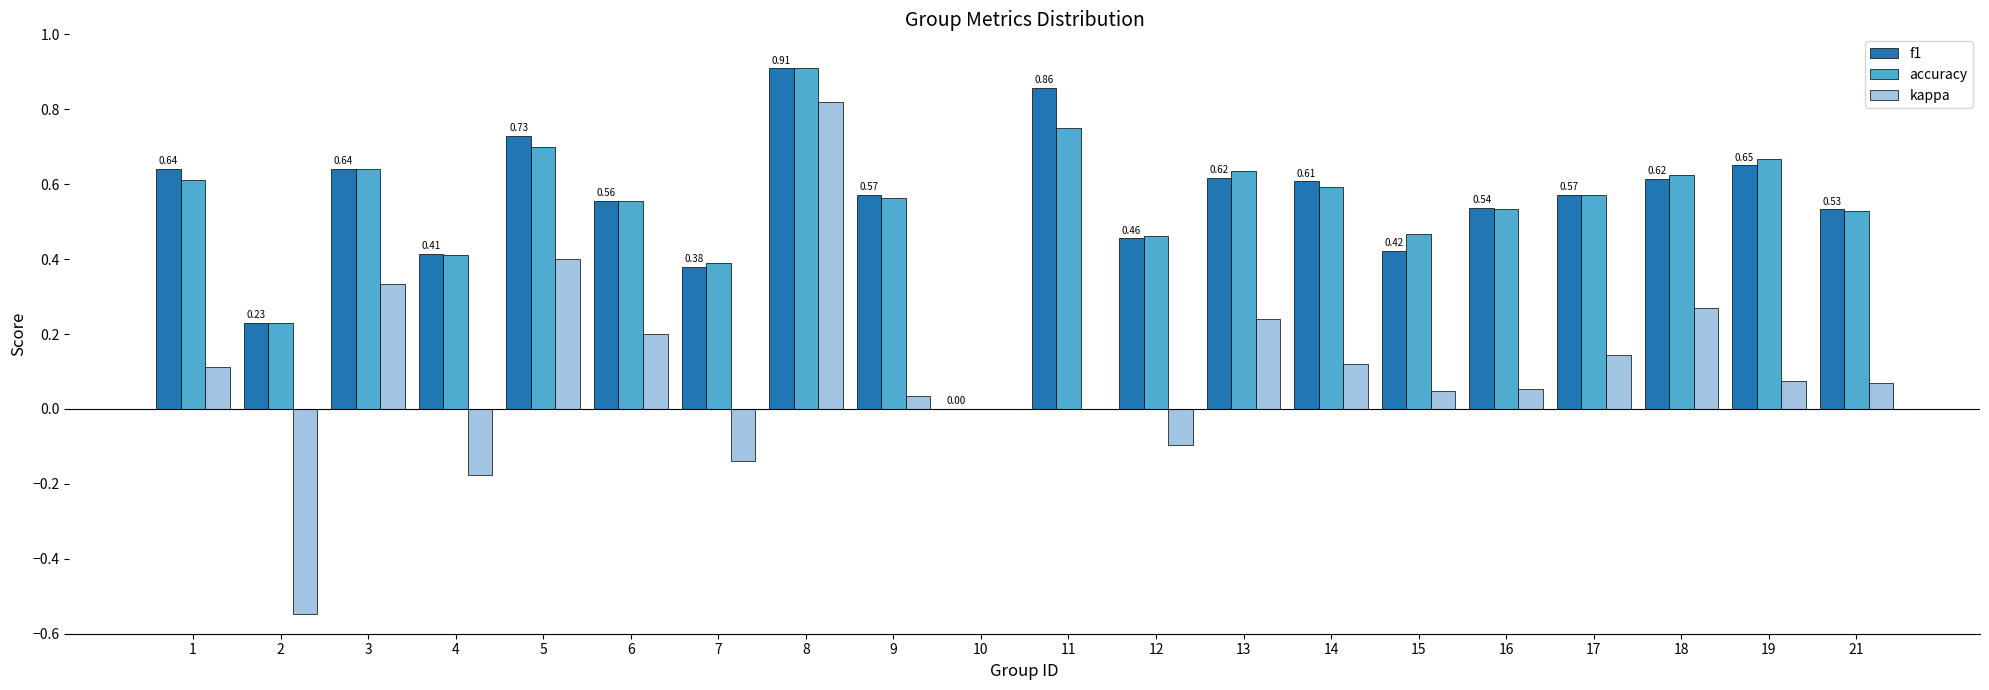

Count the number of data series in this chart.

3